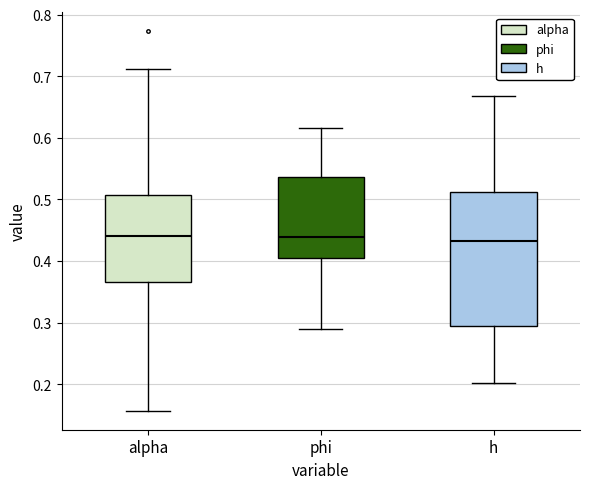

Reading left to right, transcribe this box plot: for each box, give where its median line is, the range the box spans, and where its two whiskers end, as read against the y-axis. The values are not printed on the chart, so give them approximately, as read against the axis.

alpha: median 0.44, box 0.37 to 0.51, whiskers 0.16 to 0.71
phi: median 0.44, box 0.41 to 0.54, whiskers 0.29 to 0.62
h: median 0.43, box 0.29 to 0.51, whiskers 0.20 to 0.67